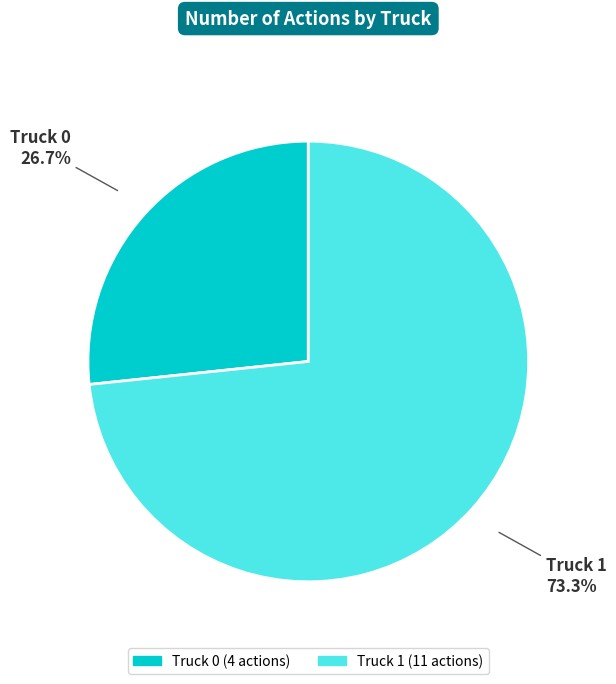

The Truck 0 slice represents 27% of the pie. True or false?

True